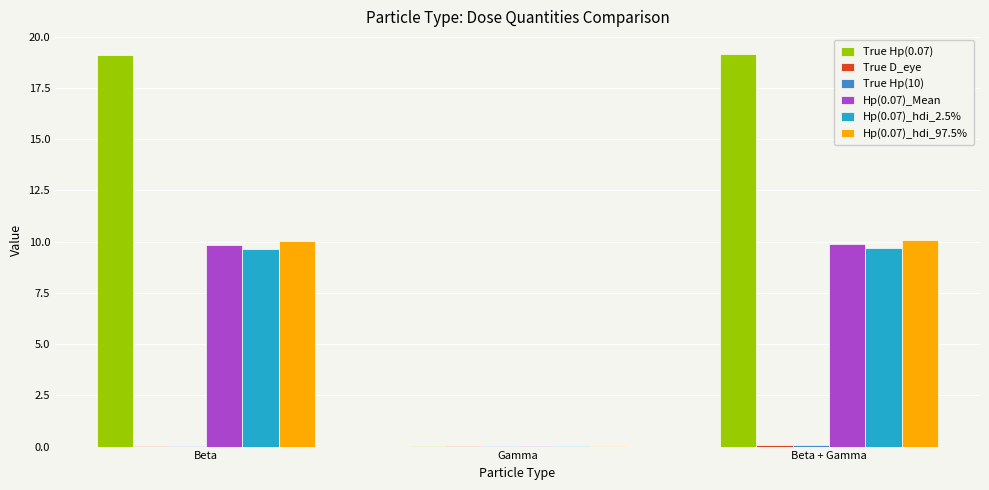

Which series has the largest total across all categories?

True Hp(0.07)